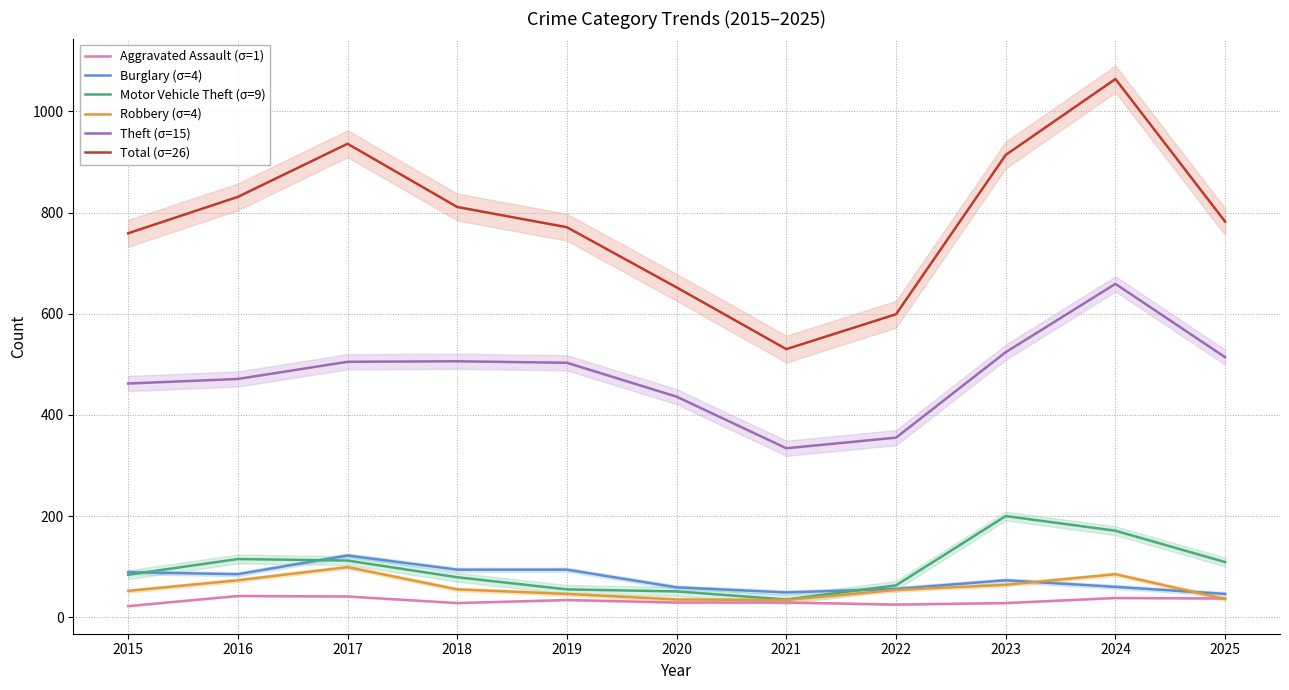

Where does the Aggravated Assault (σ=1) series first go above 29?

2016